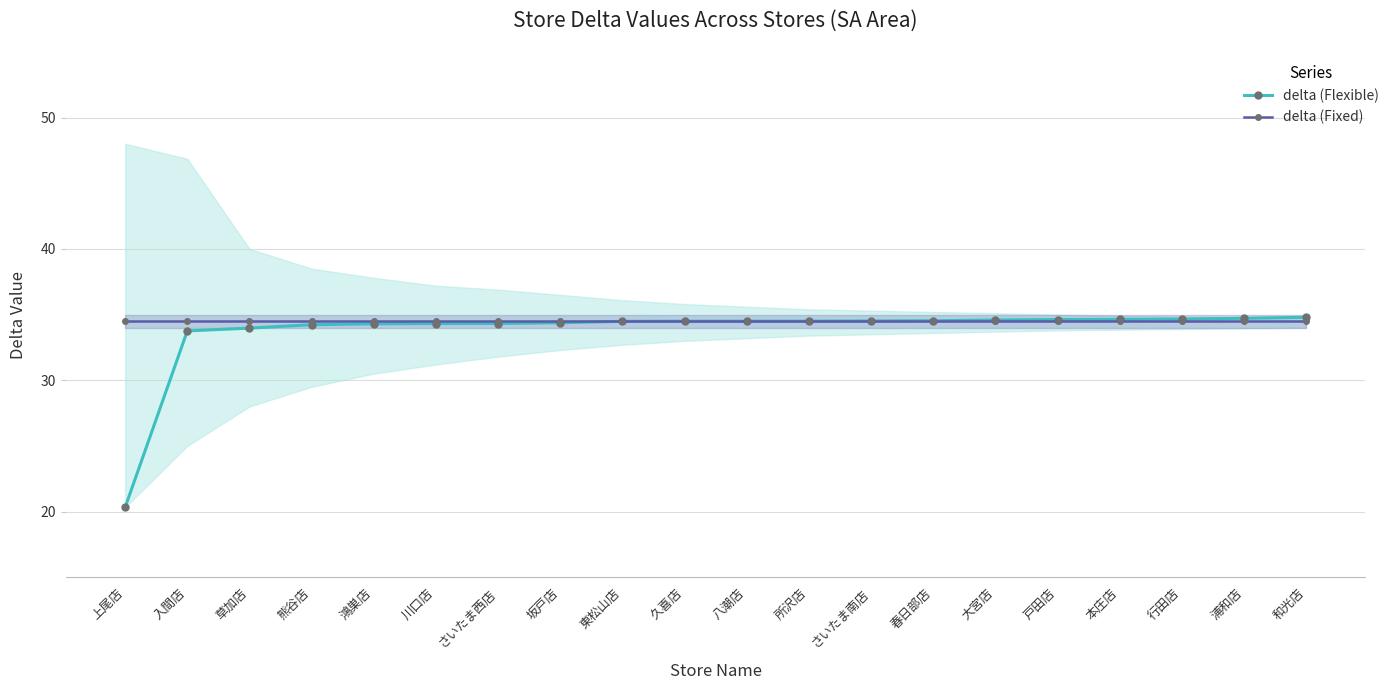

Which has a higher value, 春日部店 or 和光店?

和光店